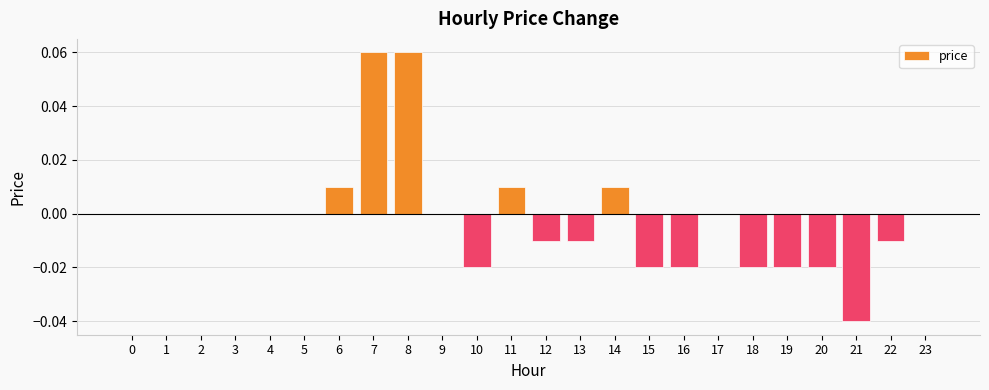

Is it true that the value at 1 is 0.1?

False